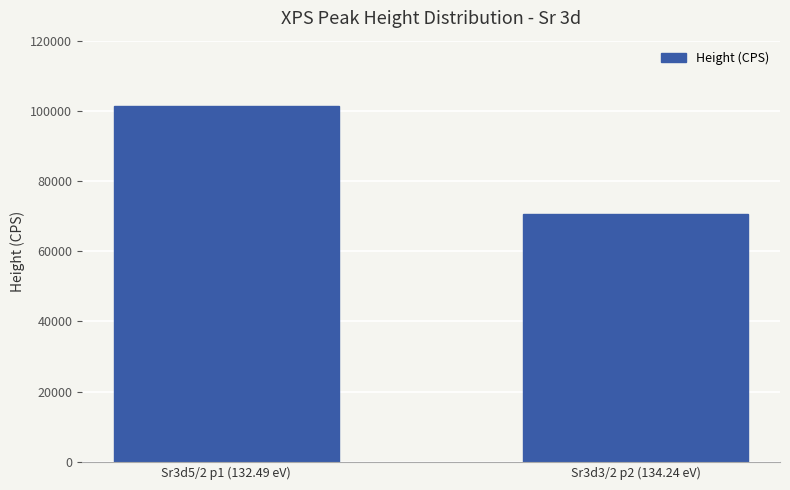

What is the difference between the maximum and minimum values?

30945.5